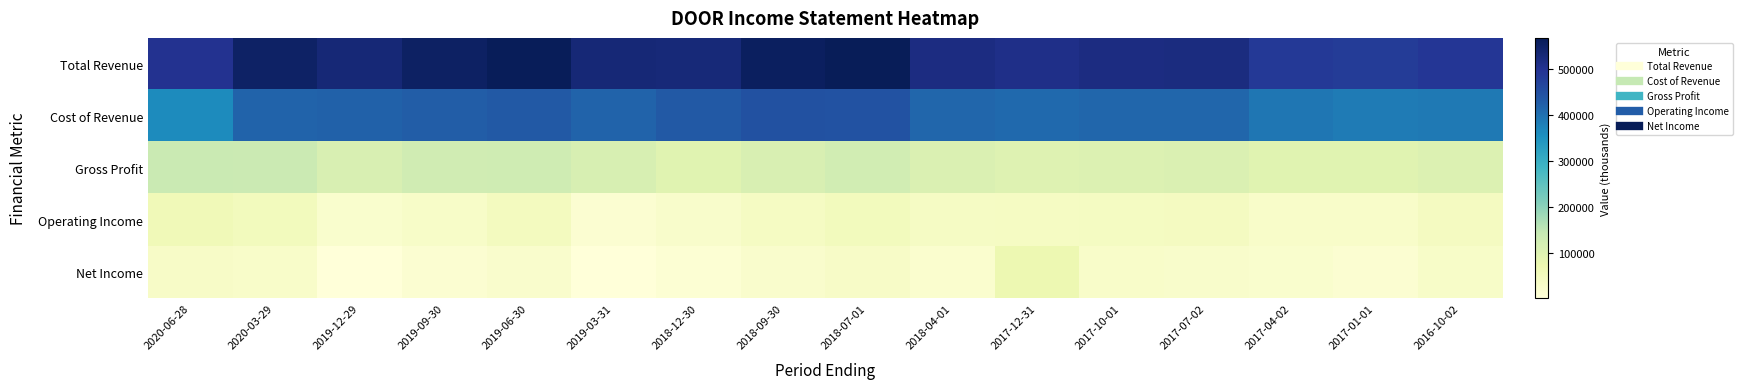

Reading left to right, extract all data points from this chart.

Total Revenue: 2020-06-28=499700	2020-03-29=551200	2019-12-29=531200	2019-09-30=552200	2019-06-30=562900	2019-03-31=530300	2018-12-30=528400	2018-09-30=557100	2018-07-01=566700	2018-04-01=517900	2017-12-31=508500	2017-10-01=517500	2017-07-02=519700	2017-04-02=487200	2017-01-01=481000	2016-10-02=489600
Cost of Revenue: 2020-06-28=363300	2020-03-29=416900	2019-12-29=420200	2019-09-30=426600	2019-06-30=434000	2019-03-31=418200	2018-12-30=433000	2018-09-30=446300	2018-07-01=443100	2018-04-01=412500	2017-12-31=408400	2017-10-01=413500	2017-07-02=412400	2017-04-02=391600	2017-01-01=384500	2016-10-02=385800
Gross Profit: 2020-06-28=136400	2020-03-29=134300	2019-12-29=111000	2019-09-30=125600	2019-06-30=128900	2019-03-31=112100	2018-12-30=95400	2018-09-30=110800	2018-07-01=123600	2018-04-01=105500	2017-12-31=100100	2017-10-01=104000	2017-07-02=107300	2017-04-02=95600	2017-01-01=96500	2016-10-02=103800
Operating Income: 2020-06-28=59800	2020-03-29=52000	2019-12-29=21900	2019-09-30=31500	2019-06-30=46200	2019-03-31=15000	2018-12-30=26900	2018-09-30=40900	2018-07-01=51800	2018-04-01=37200	2017-12-31=40400	2017-10-01=43500	2017-07-02=43900	2017-04-02=30200	2017-01-01=30200	2016-10-02=45700
Net Income: 2020-06-28=34000	2020-03-29=29900	2019-12-29=1600	2019-09-30=15000	2019-06-30=24200	2019-03-31=3800	2018-12-30=12300	2018-09-30=24800	2018-07-01=34700	2018-04-01=20600	2017-12-31=71800	2017-10-01=29500	2017-07-02=26900	2017-04-02=23600	2017-01-01=15400	2016-10-02=32000